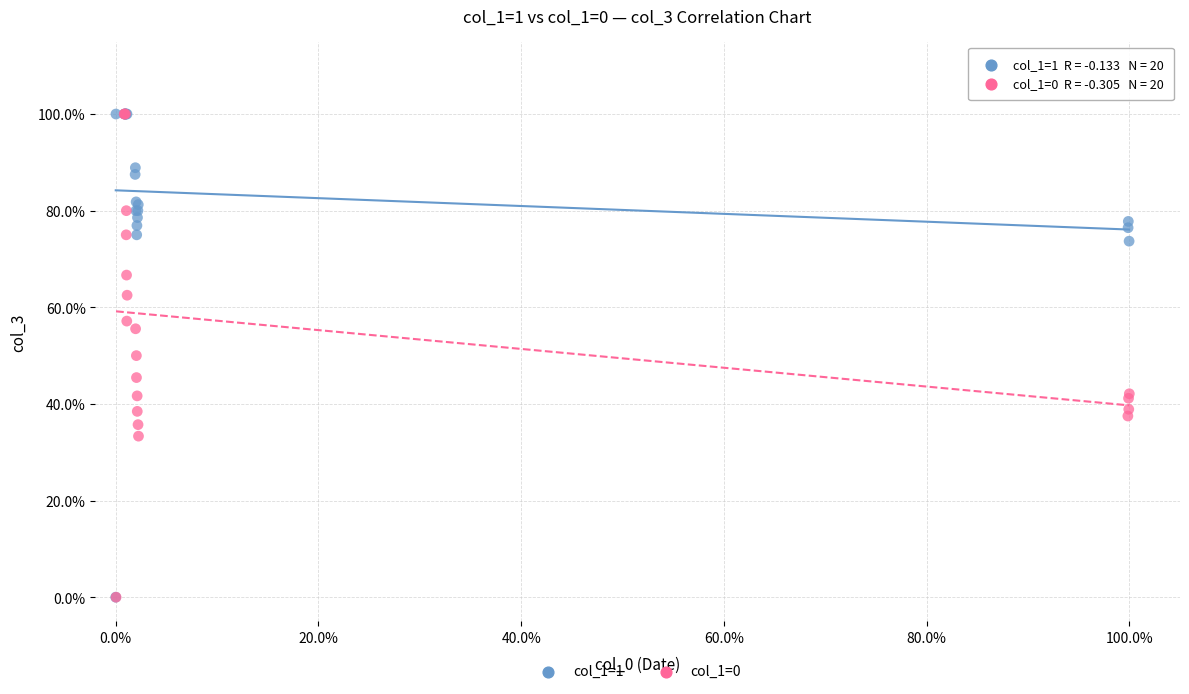

What are all the series names shown in the legend?

col_1=1, col_1=0